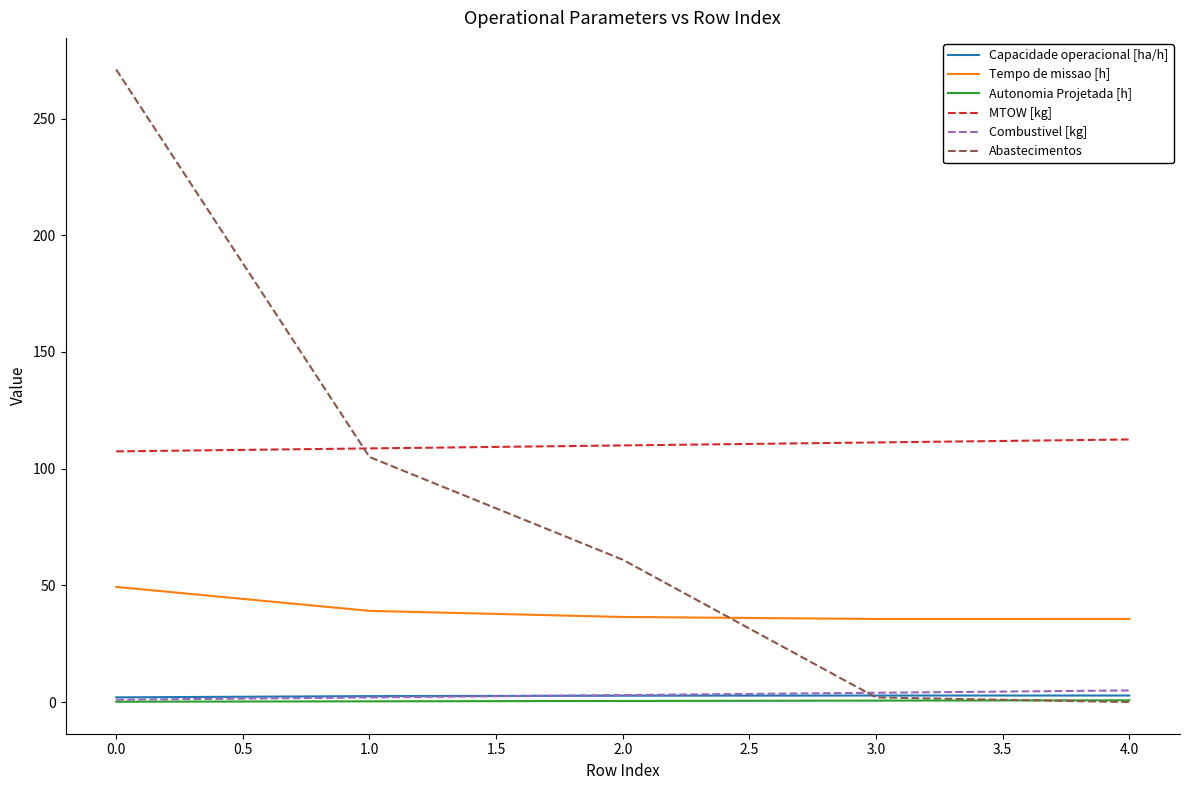

The Tempo de missao [h] series shows 85.5 at 0.0. True or false?

False